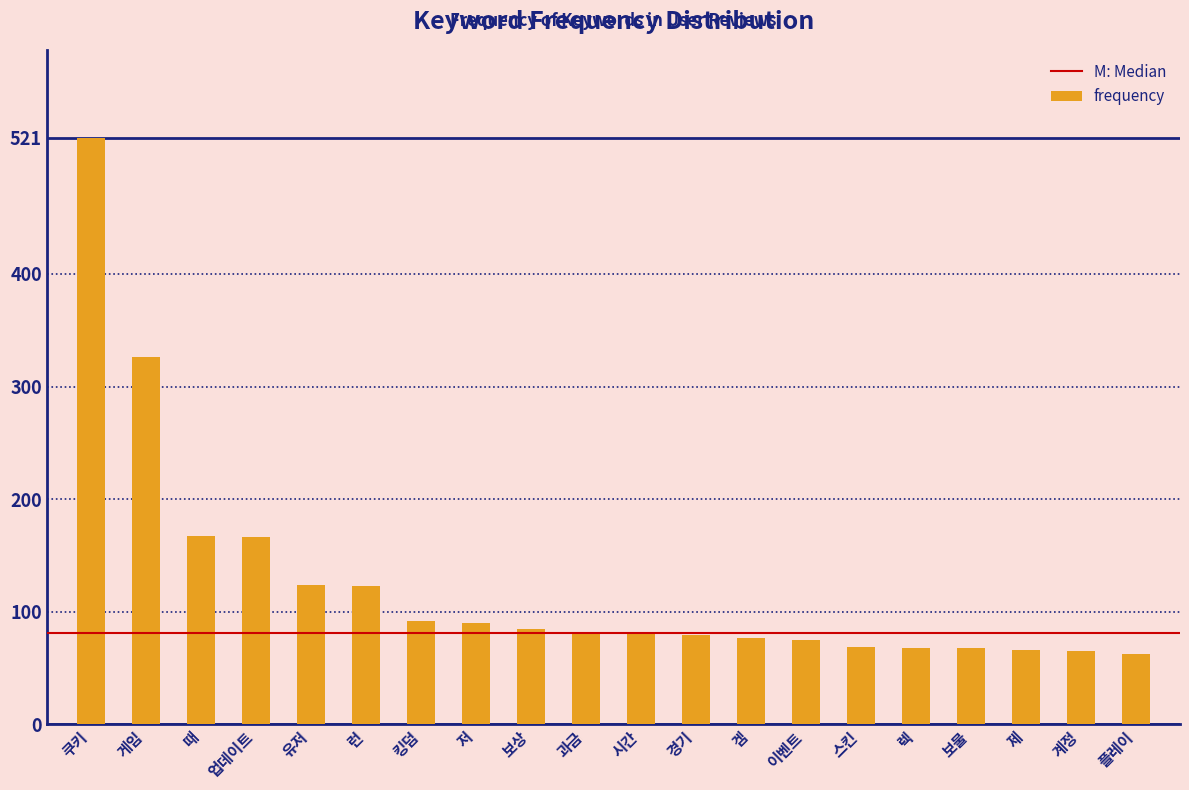

What is the label of the 17th bar from the left?

보물